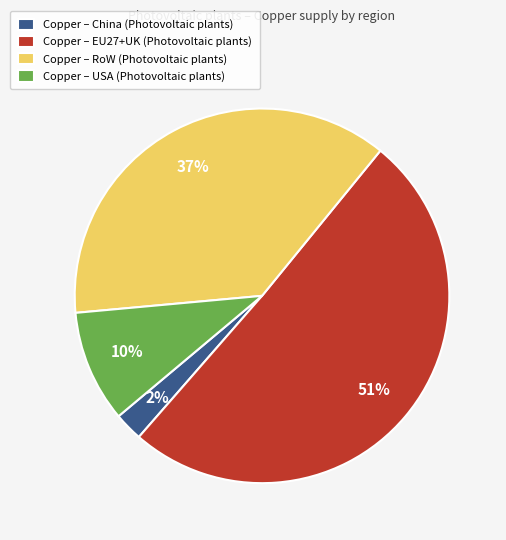

How many slices are in this pie chart?

4